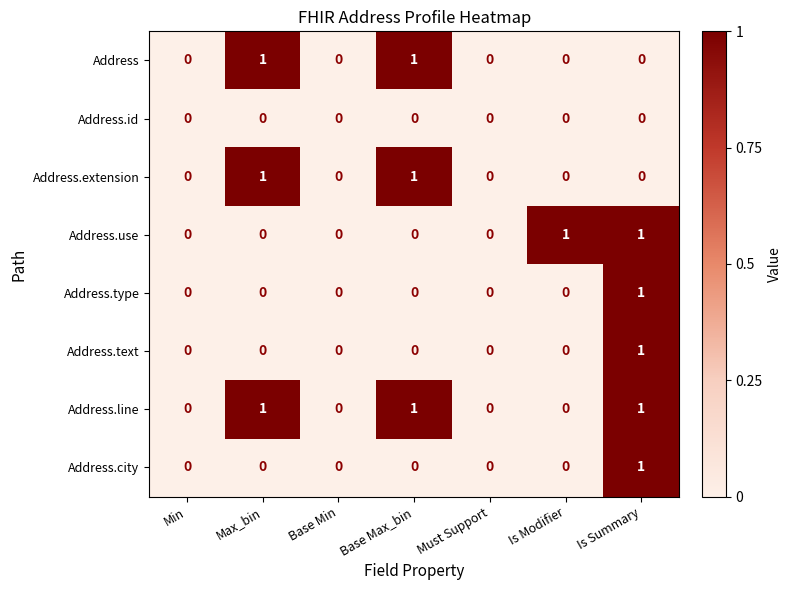

Between Base Min and Is Modifier, which series saw the biggest shift?

Address.use